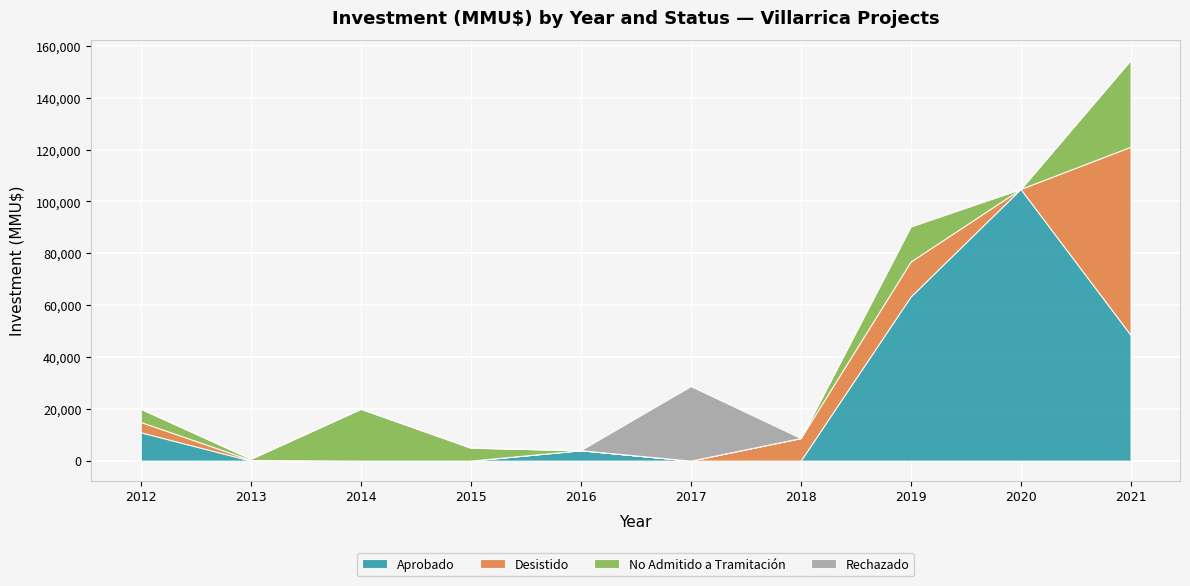

What is the highest value of the Aprobado series?

104810